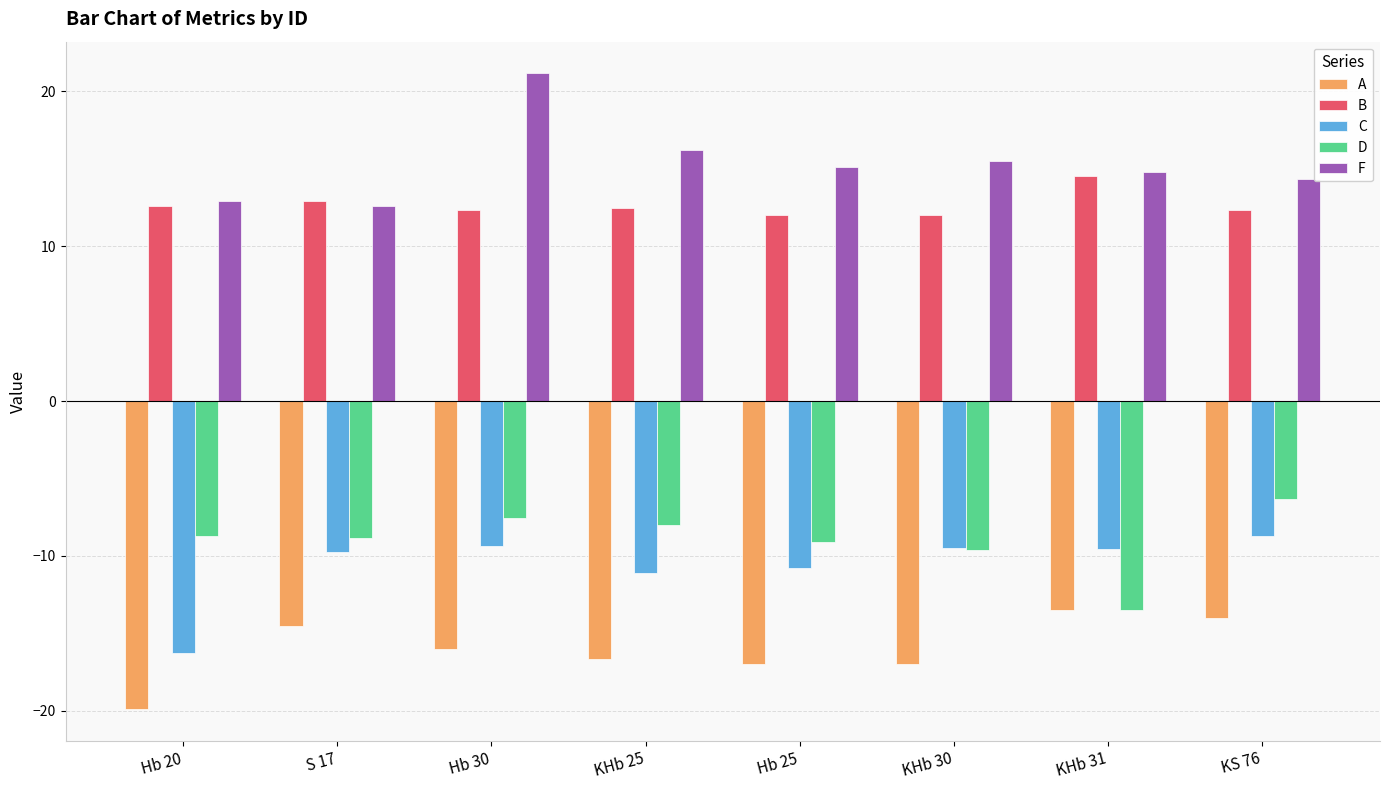

What is the difference between the C values at Hb 20 and KHb 25?

5.1